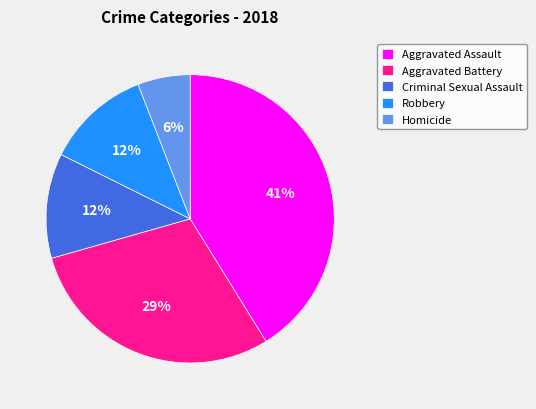

Does Homicide represent more than half of the total?

No